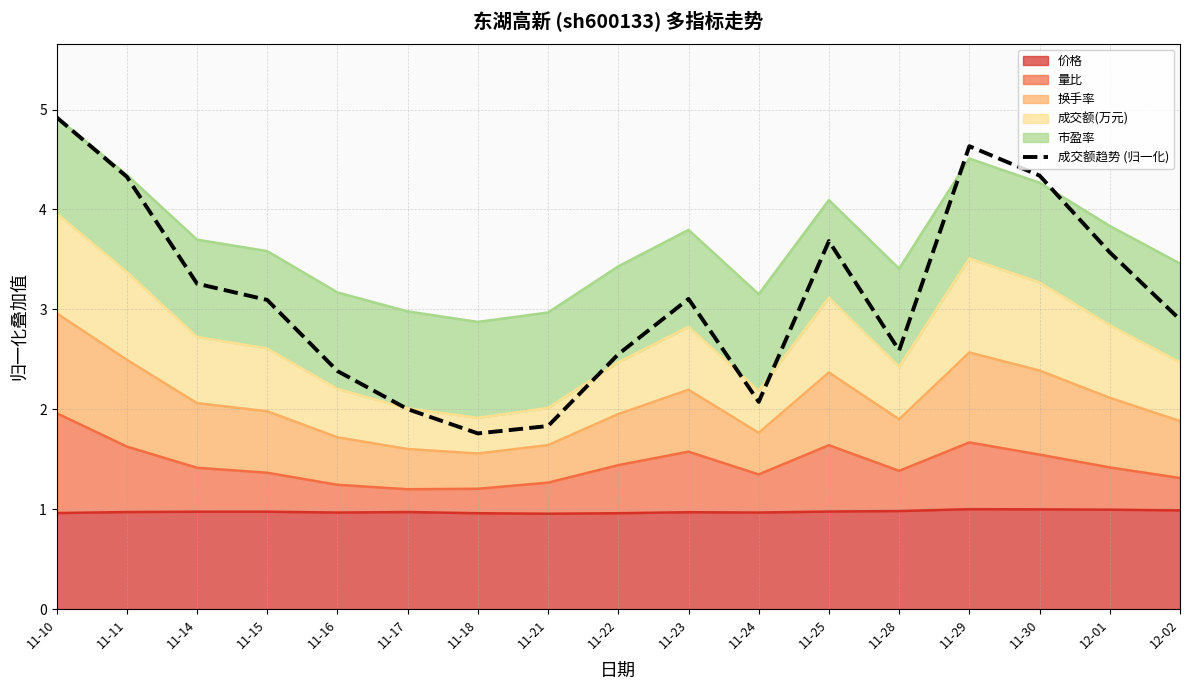

Where is the data nearest to the value 3?

11-15